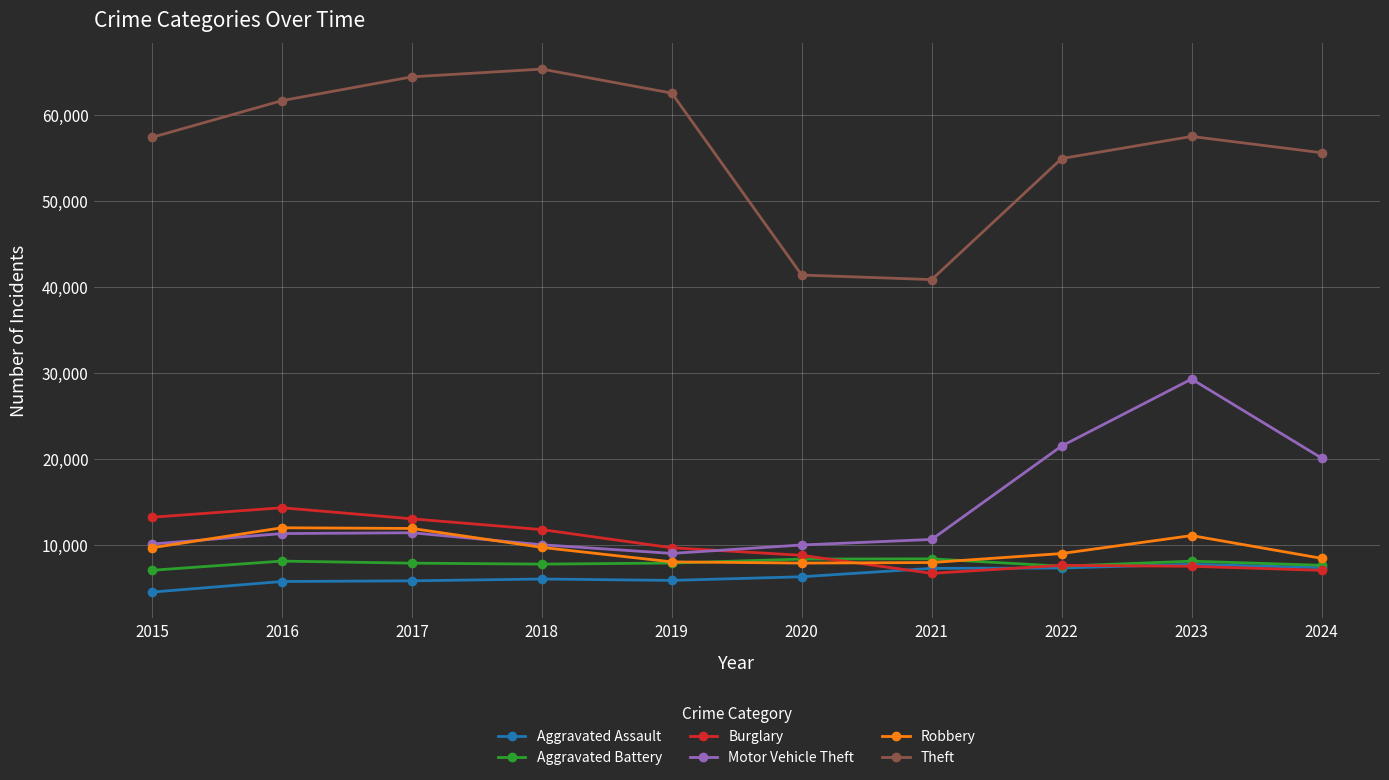

The Motor Vehicle Theft series shows 21464 at 2022. True or false?

True